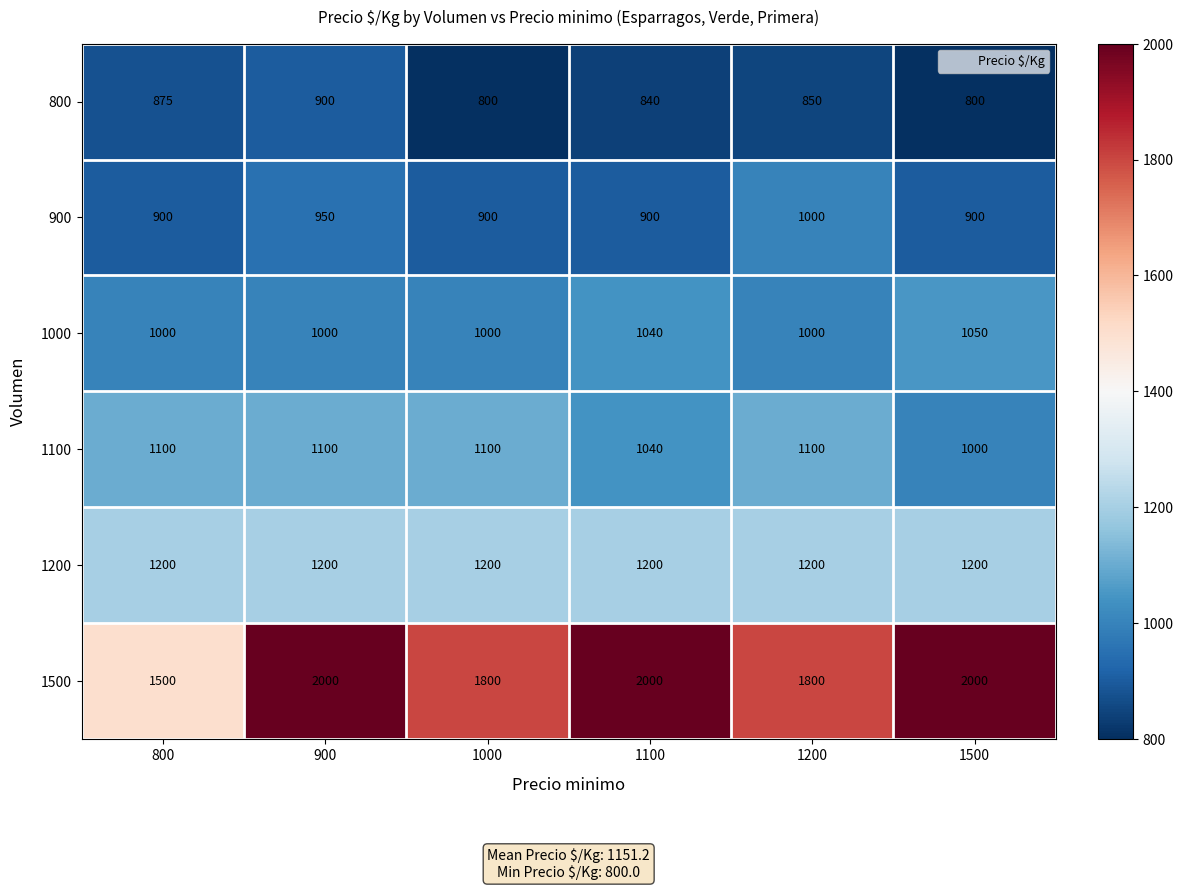

What is the minimum value shown in the chart?

800